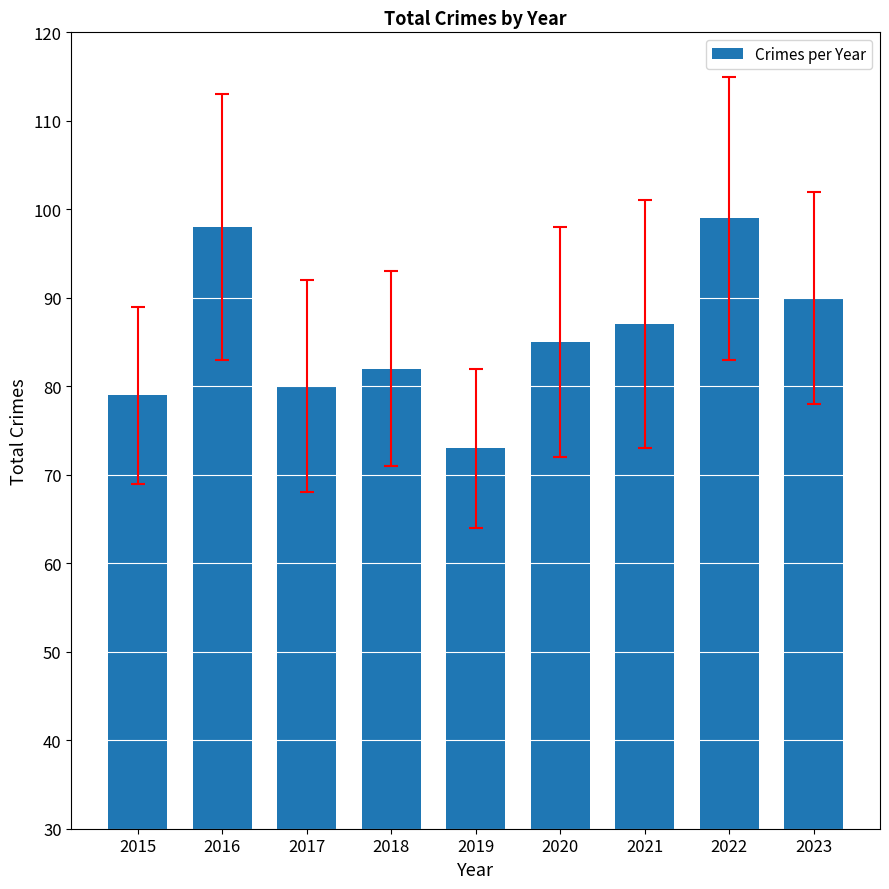

Is it true that the value at 2021 is 138?

False